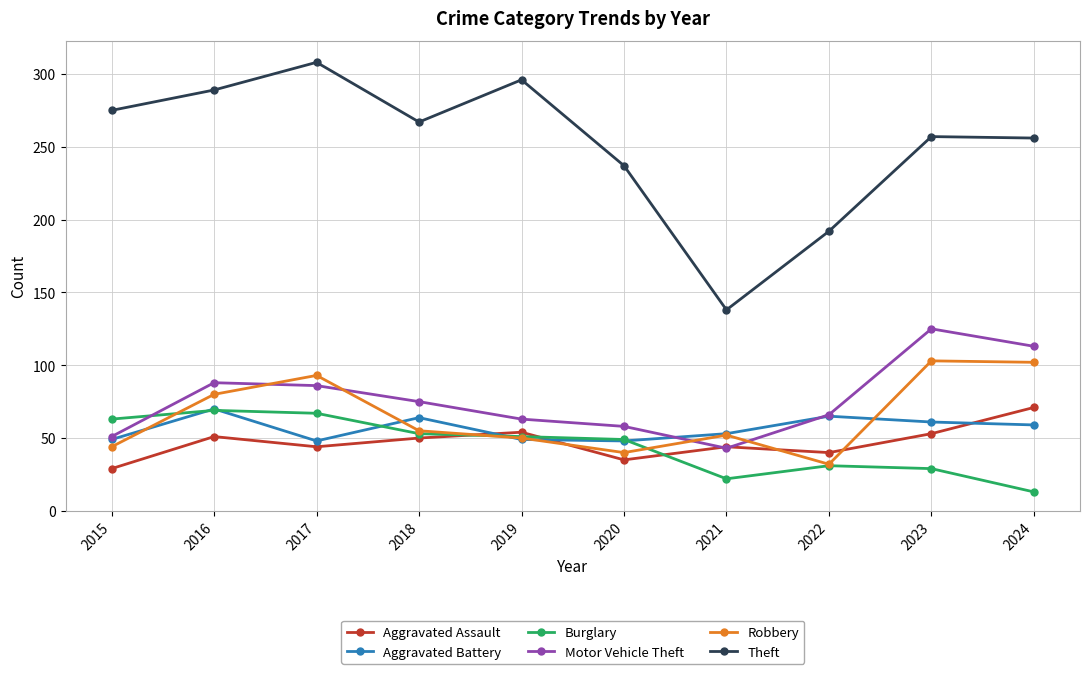

Is the value of Motor Vehicle Theft at 2019 greater than the value of Aggravated Battery at 2015?

Yes